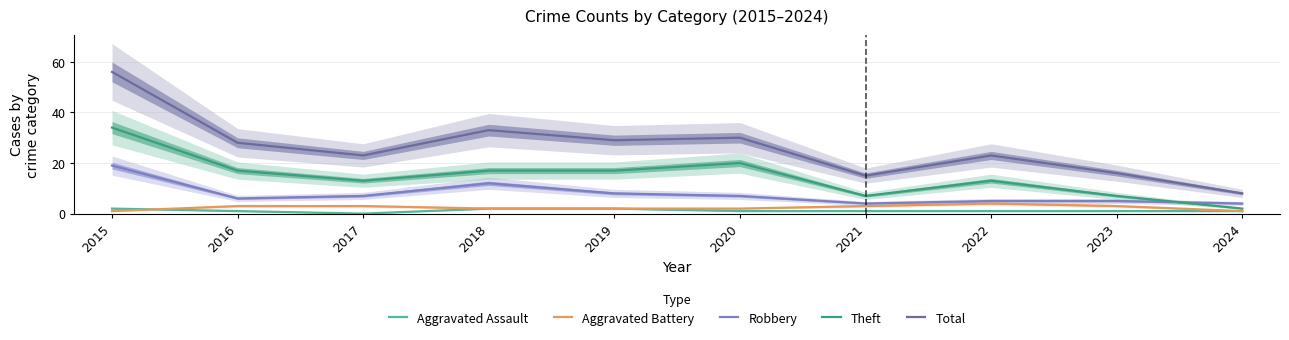

Which series has the largest total across all categories?

Total